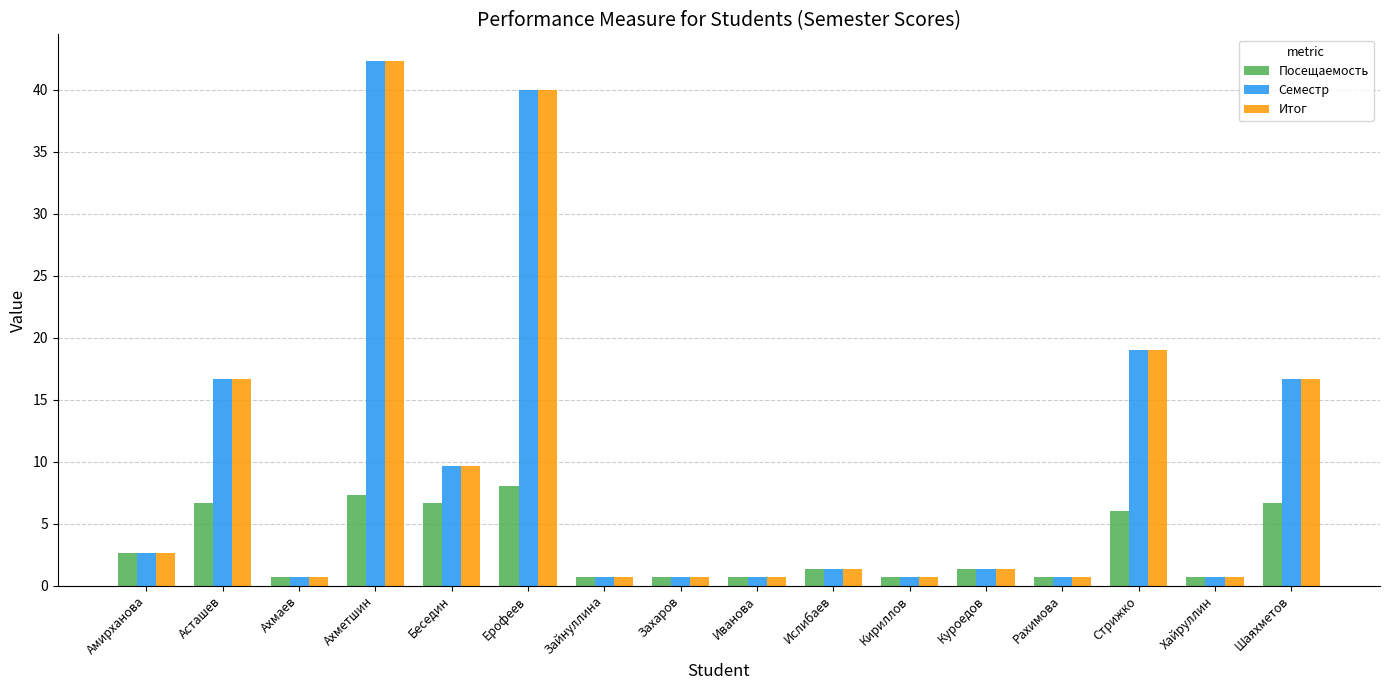

How many series are shown in this chart?

3